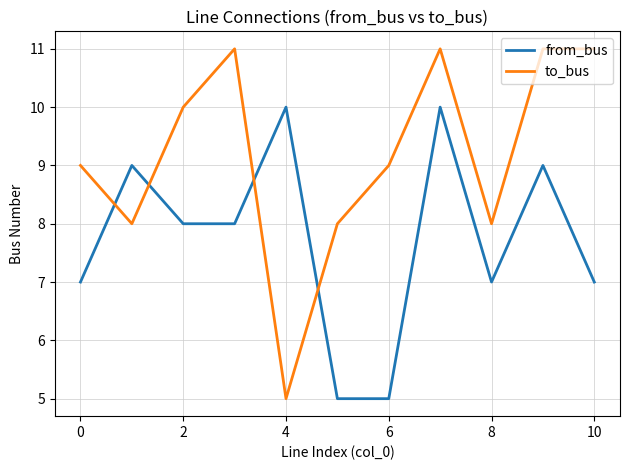

True or false: to_bus and from_bus intersect in this chart.

True